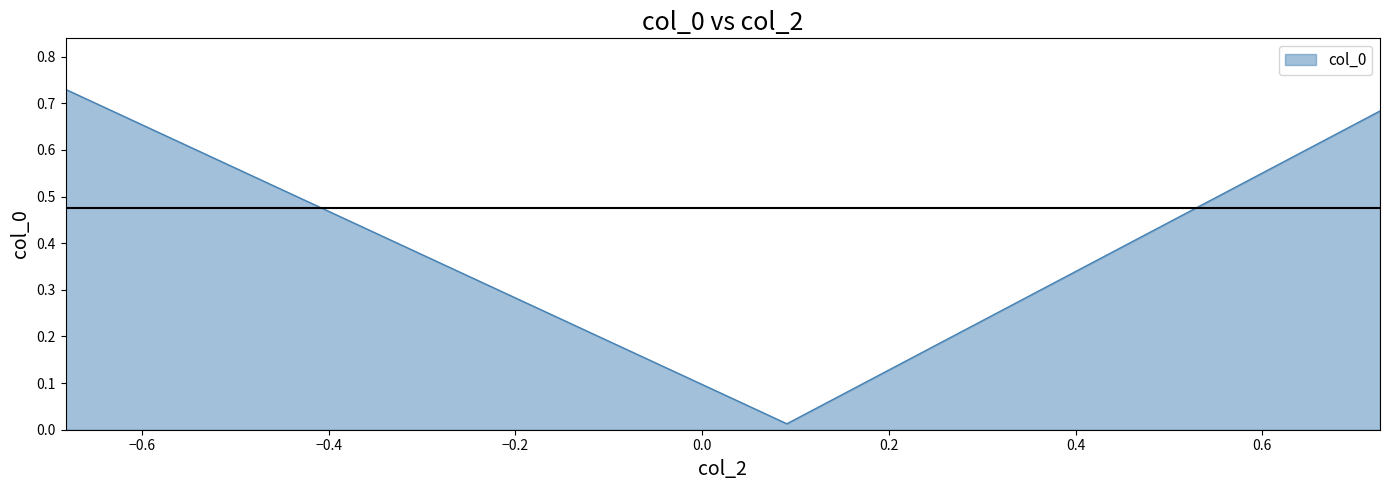

What is the sum of all values?

1.4